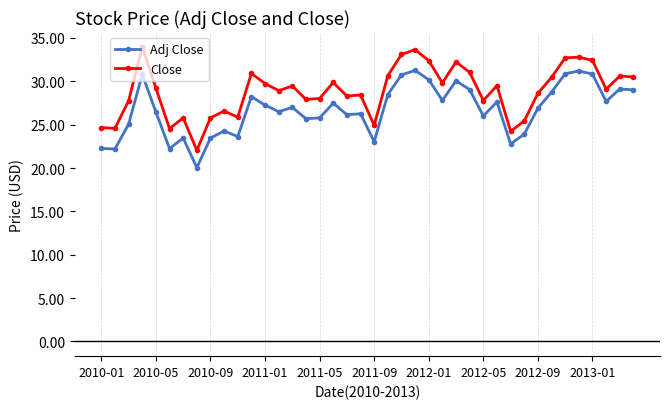

What is the value of the Adj Close point at the 9th from the left?

23.5